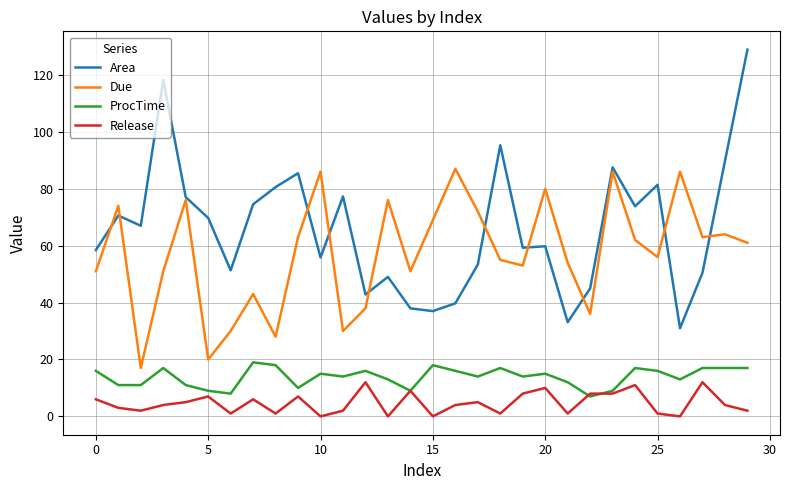

Which series has the largest range (max minus min)?

Area